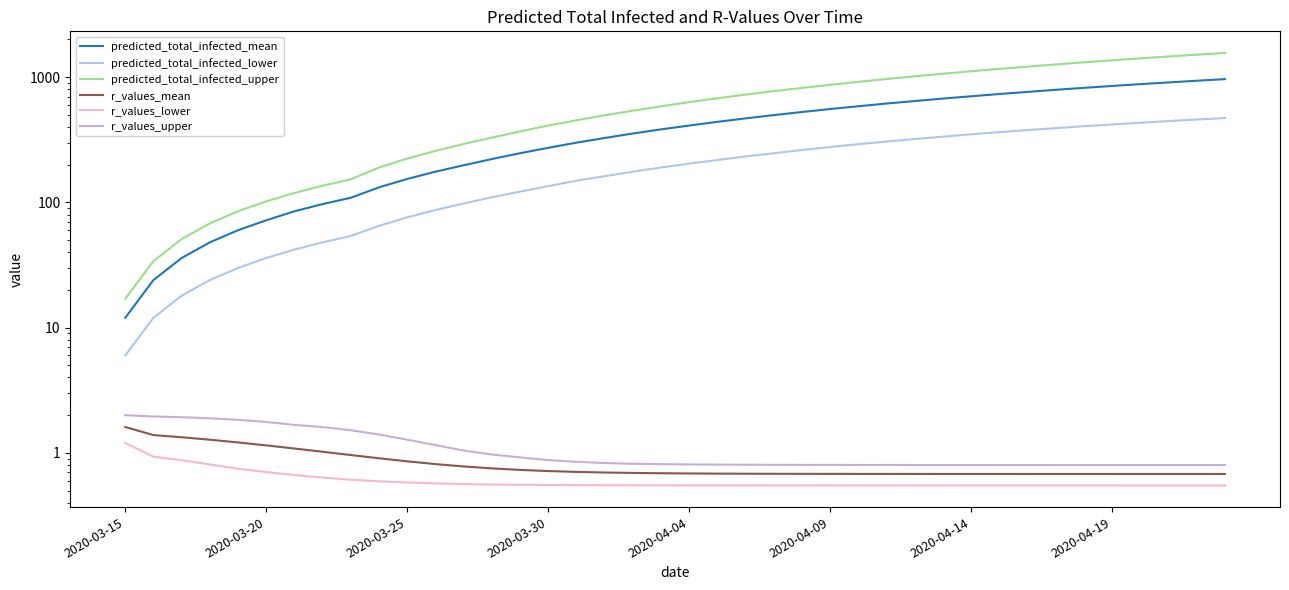

What is the difference between the highest and lowest values at 38?

1511.5